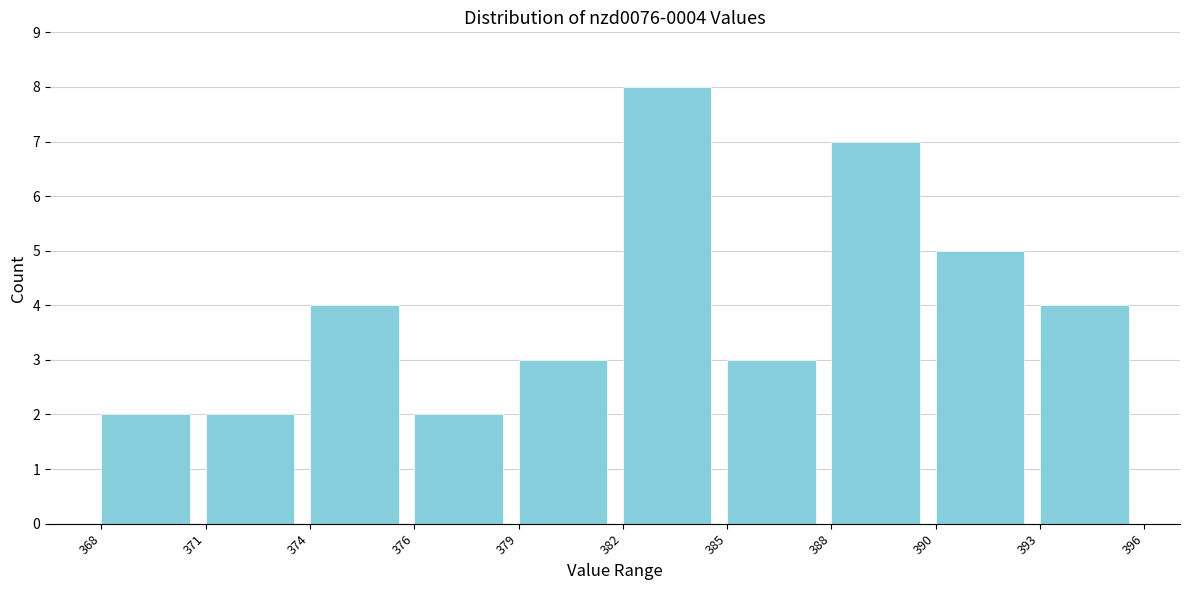

Reading left to right, what are all the values shown in this chart?

368=2	371=2	374=4	376=2	379=3	382=8	385=3	388=7	390=5	393=4